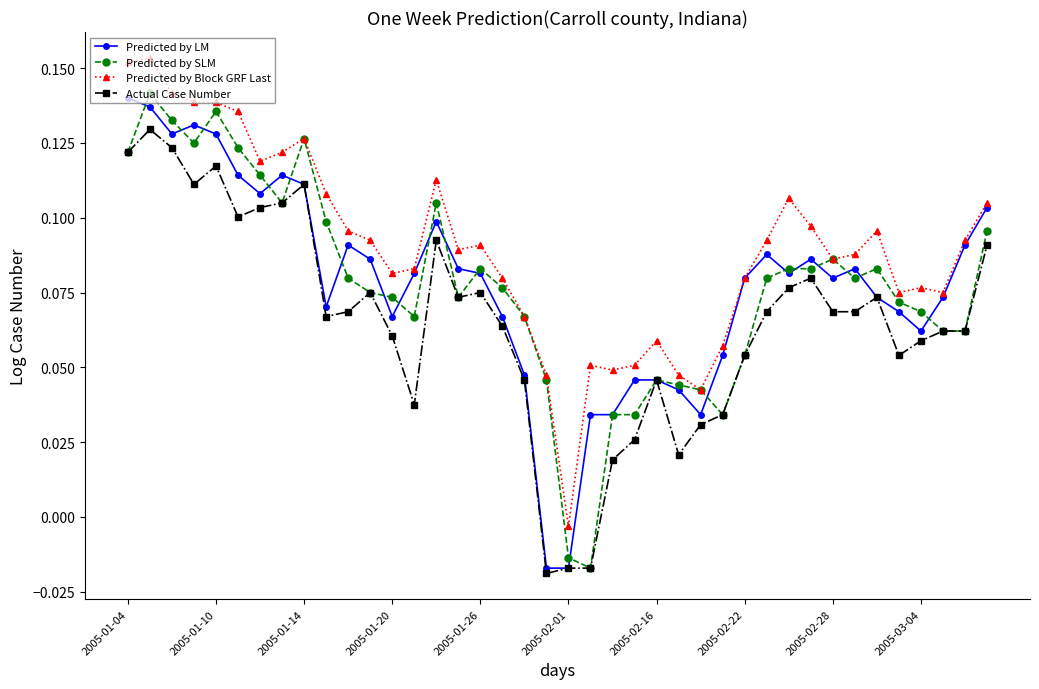

True or false: Actual Case Number has more than 2 interior local peaks.

True